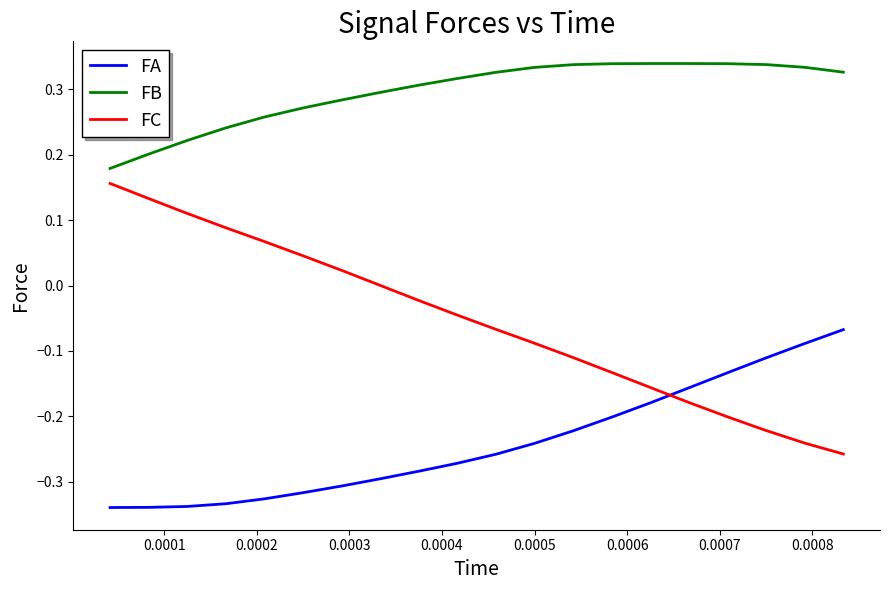

List the series in order of their peak value, lowest first.

FA, FC, FB